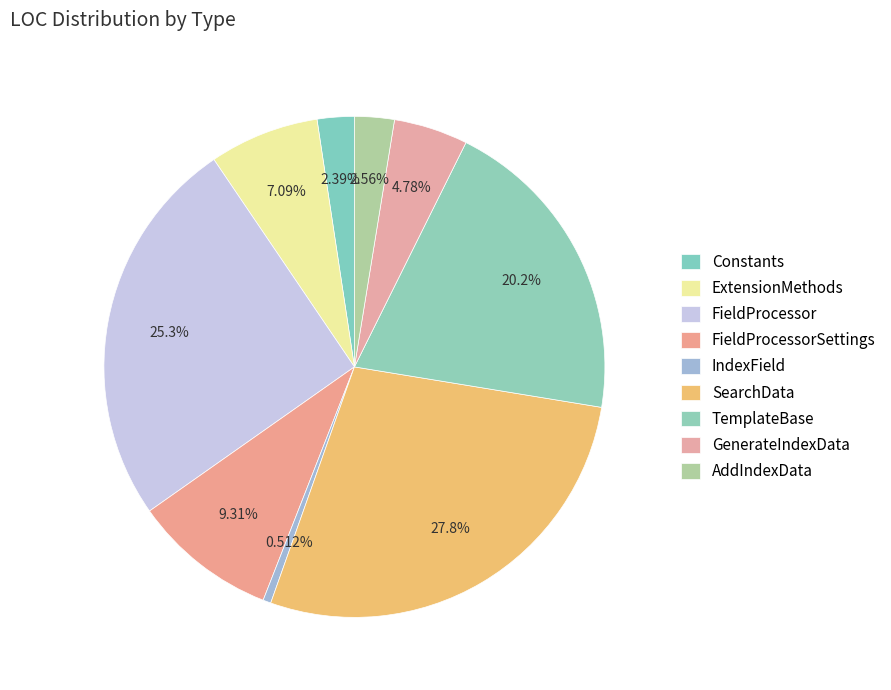

How many slices are in this pie chart?

9